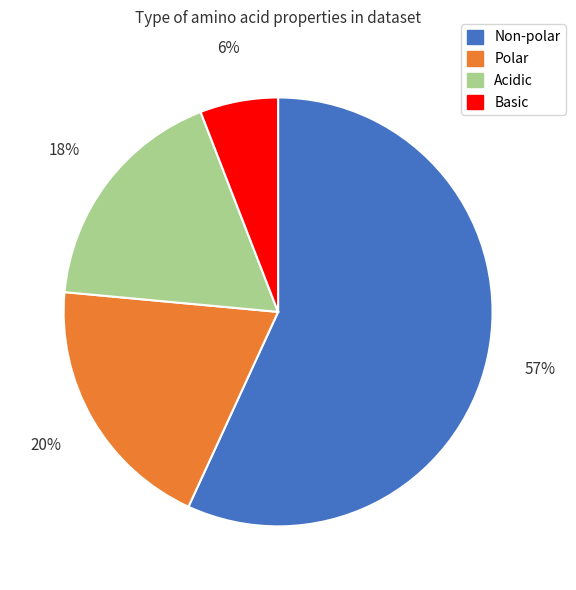

How many slices are in this pie chart?

4